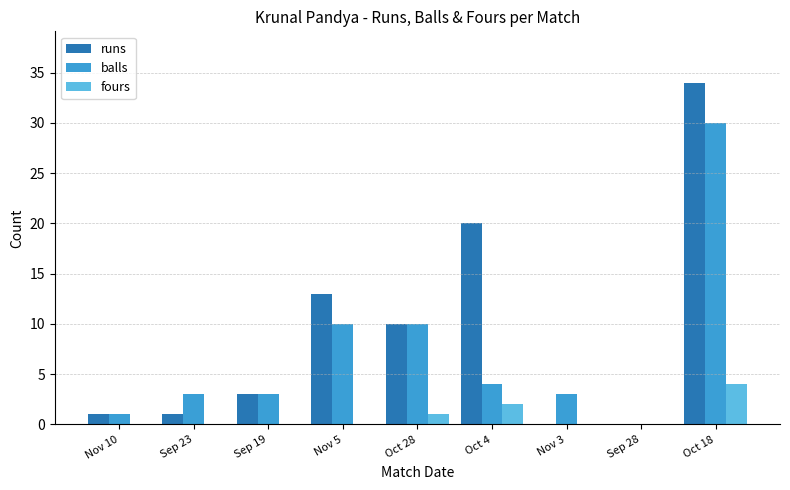

Which series changed the most between Oct 28 and Oct 18?

runs